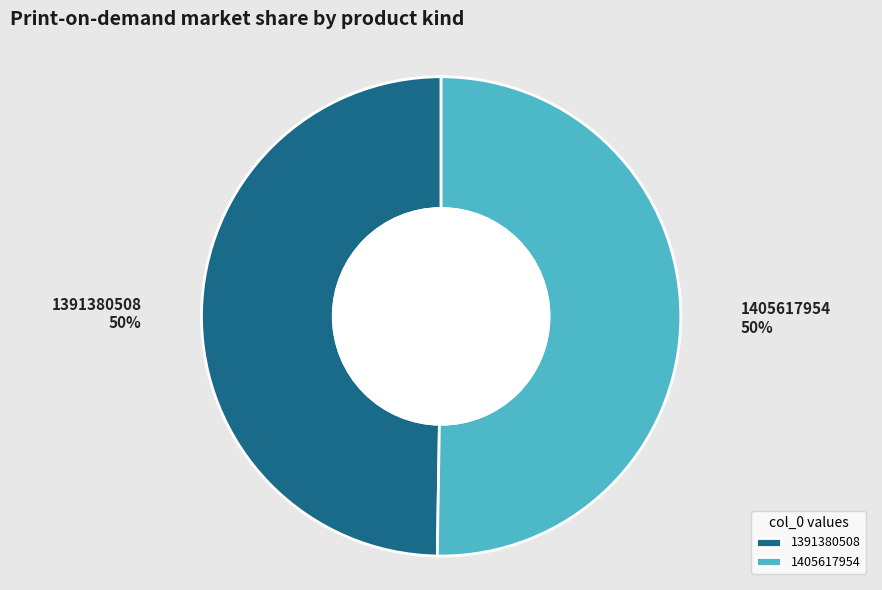

True or false: 1391380508 accounts for 50% of the total.

True